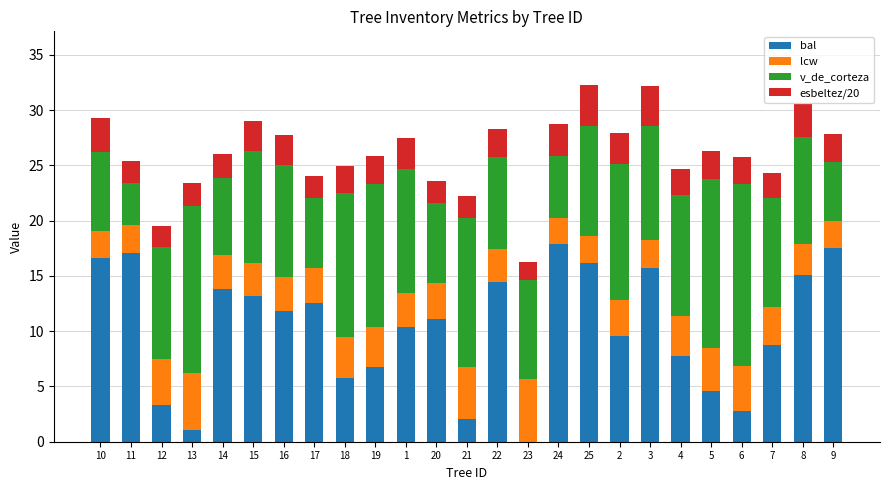

What is the total value across all series at 16?

27.8